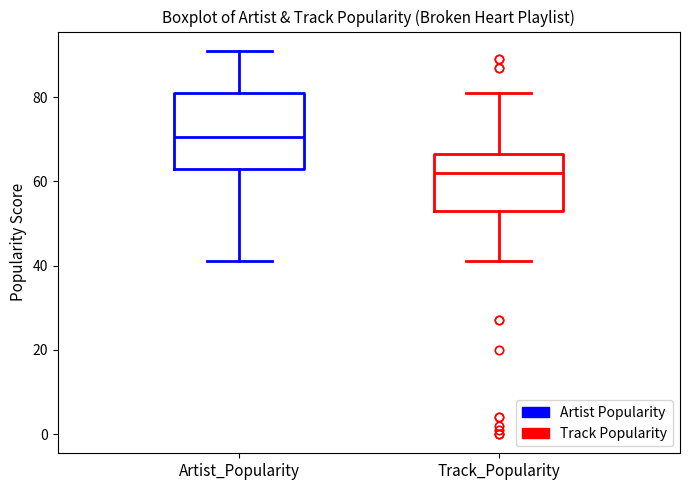

Which box is the tallest, from its lower edge to its upper edge?

Artist_Popularity